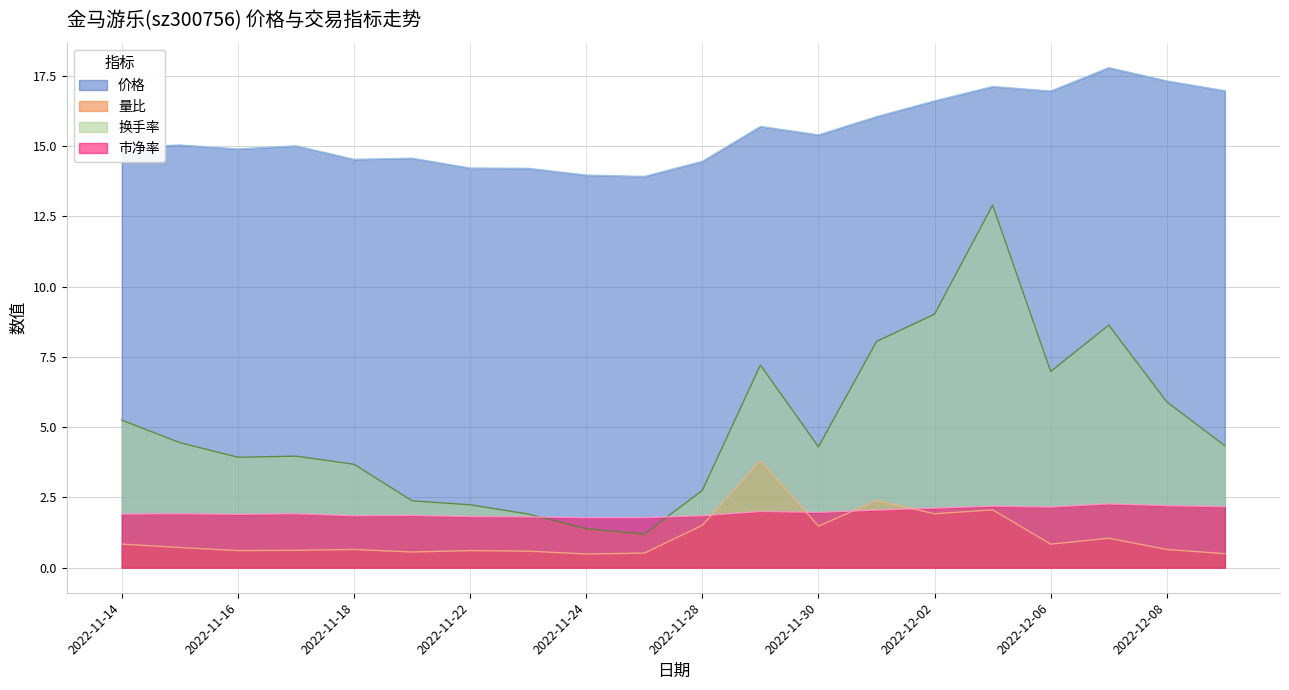

What is the difference between the 市净率 values at 2022-11-22 and 2022-12-05?

0.4